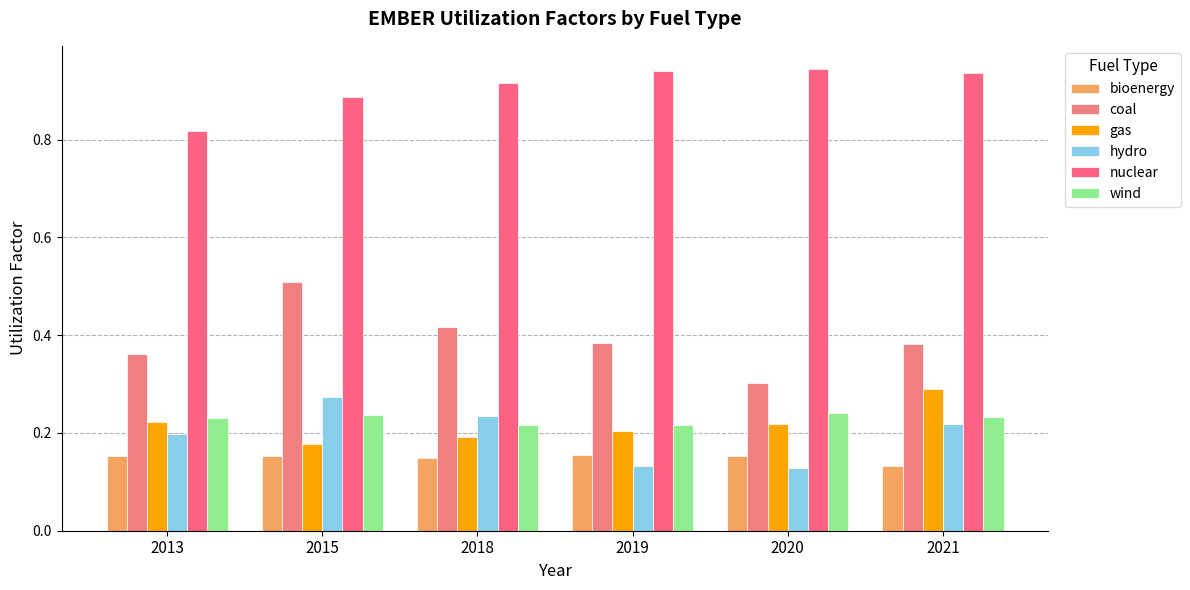

At which label does bioenergy reach its peak?

2019